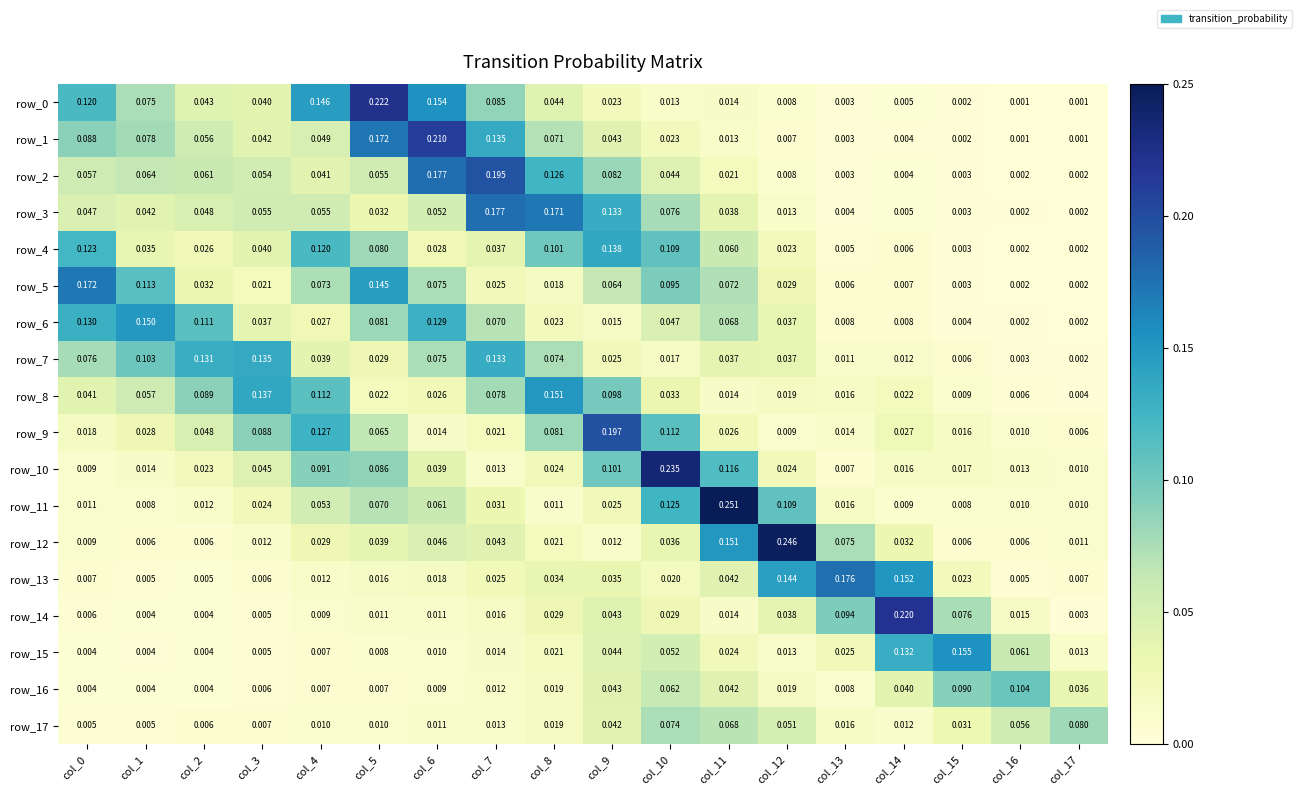

Reading left to right, transcribe all the data shown in this chart.

row_0: col_0=0.1	col_1=0.1	col_2=0.0	col_3=0.0	col_4=0.1	col_5=0.2	col_6=0.2	col_7=0.1	col_8=0.0	col_9=0.0	col_10=0.0	col_11=0.0	col_12=0.0	col_13=0.0	col_14=0.0	col_15=0.0	col_16=0.0	col_17=0.0
row_1: col_0=0.1	col_1=0.1	col_2=0.1	col_3=0.0	col_4=0.0	col_5=0.2	col_6=0.2	col_7=0.1	col_8=0.1	col_9=0.0	col_10=0.0	col_11=0.0	col_12=0.0	col_13=0.0	col_14=0.0	col_15=0.0	col_16=0.0	col_17=0.0
row_2: col_0=0.1	col_1=0.1	col_2=0.1	col_3=0.1	col_4=0.0	col_5=0.1	col_6=0.2	col_7=0.2	col_8=0.1	col_9=0.1	col_10=0.0	col_11=0.0	col_12=0.0	col_13=0.0	col_14=0.0	col_15=0.0	col_16=0.0	col_17=0.0
row_3: col_0=0.0	col_1=0.0	col_2=0.0	col_3=0.1	col_4=0.1	col_5=0.0	col_6=0.1	col_7=0.2	col_8=0.2	col_9=0.1	col_10=0.1	col_11=0.0	col_12=0.0	col_13=0.0	col_14=0.0	col_15=0.0	col_16=0.0	col_17=0.0
row_4: col_0=0.1	col_1=0.0	col_2=0.0	col_3=0.0	col_4=0.1	col_5=0.1	col_6=0.0	col_7=0.0	col_8=0.1	col_9=0.1	col_10=0.1	col_11=0.1	col_12=0.0	col_13=0.0	col_14=0.0	col_15=0.0	col_16=0.0	col_17=0.0
row_5: col_0=0.2	col_1=0.1	col_2=0.0	col_3=0.0	col_4=0.1	col_5=0.1	col_6=0.1	col_7=0.0	col_8=0.0	col_9=0.1	col_10=0.1	col_11=0.1	col_12=0.0	col_13=0.0	col_14=0.0	col_15=0.0	col_16=0.0	col_17=0.0
row_6: col_0=0.1	col_1=0.1	col_2=0.1	col_3=0.0	col_4=0.0	col_5=0.1	col_6=0.1	col_7=0.1	col_8=0.0	col_9=0.0	col_10=0.0	col_11=0.1	col_12=0.0	col_13=0.0	col_14=0.0	col_15=0.0	col_16=0.0	col_17=0.0
row_7: col_0=0.1	col_1=0.1	col_2=0.1	col_3=0.1	col_4=0.0	col_5=0.0	col_6=0.1	col_7=0.1	col_8=0.1	col_9=0.0	col_10=0.0	col_11=0.0	col_12=0.0	col_13=0.0	col_14=0.0	col_15=0.0	col_16=0.0	col_17=0.0
row_8: col_0=0.0	col_1=0.1	col_2=0.1	col_3=0.1	col_4=0.1	col_5=0.0	col_6=0.0	col_7=0.1	col_8=0.2	col_9=0.1	col_10=0.0	col_11=0.0	col_12=0.0	col_13=0.0	col_14=0.0	col_15=0.0	col_16=0.0	col_17=0.0
row_9: col_0=0.0	col_1=0.0	col_2=0.0	col_3=0.1	col_4=0.1	col_5=0.1	col_6=0.0	col_7=0.0	col_8=0.1	col_9=0.2	col_10=0.1	col_11=0.0	col_12=0.0	col_13=0.0	col_14=0.0	col_15=0.0	col_16=0.0	col_17=0.0
row_10: col_0=0.0	col_1=0.0	col_2=0.0	col_3=0.0	col_4=0.1	col_5=0.1	col_6=0.0	col_7=0.0	col_8=0.0	col_9=0.1	col_10=0.2	col_11=0.1	col_12=0.0	col_13=0.0	col_14=0.0	col_15=0.0	col_16=0.0	col_17=0.0
row_11: col_0=0.0	col_1=0.0	col_2=0.0	col_3=0.0	col_4=0.1	col_5=0.1	col_6=0.1	col_7=0.0	col_8=0.0	col_9=0.0	col_10=0.1	col_11=0.3	col_12=0.1	col_13=0.0	col_14=0.0	col_15=0.0	col_16=0.0	col_17=0.0
row_12: col_0=0.0	col_1=0.0	col_2=0.0	col_3=0.0	col_4=0.0	col_5=0.0	col_6=0.0	col_7=0.0	col_8=0.0	col_9=0.0	col_10=0.0	col_11=0.2	col_12=0.2	col_13=0.1	col_14=0.0	col_15=0.0	col_16=0.0	col_17=0.0
row_13: col_0=0.0	col_1=0.0	col_2=0.0	col_3=0.0	col_4=0.0	col_5=0.0	col_6=0.0	col_7=0.0	col_8=0.0	col_9=0.0	col_10=0.0	col_11=0.0	col_12=0.1	col_13=0.2	col_14=0.2	col_15=0.0	col_16=0.0	col_17=0.0
row_14: col_0=0.0	col_1=0.0	col_2=0.0	col_3=0.0	col_4=0.0	col_5=0.0	col_6=0.0	col_7=0.0	col_8=0.0	col_9=0.0	col_10=0.0	col_11=0.0	col_12=0.0	col_13=0.1	col_14=0.2	col_15=0.1	col_16=0.0	col_17=0.0
row_15: col_0=0.0	col_1=0.0	col_2=0.0	col_3=0.0	col_4=0.0	col_5=0.0	col_6=0.0	col_7=0.0	col_8=0.0	col_9=0.0	col_10=0.1	col_11=0.0	col_12=0.0	col_13=0.0	col_14=0.1	col_15=0.2	col_16=0.1	col_17=0.0
row_16: col_0=0.0	col_1=0.0	col_2=0.0	col_3=0.0	col_4=0.0	col_5=0.0	col_6=0.0	col_7=0.0	col_8=0.0	col_9=0.0	col_10=0.1	col_11=0.0	col_12=0.0	col_13=0.0	col_14=0.0	col_15=0.1	col_16=0.1	col_17=0.0
row_17: col_0=0.0	col_1=0.0	col_2=0.0	col_3=0.0	col_4=0.0	col_5=0.0	col_6=0.0	col_7=0.0	col_8=0.0	col_9=0.0	col_10=0.1	col_11=0.1	col_12=0.1	col_13=0.0	col_14=0.0	col_15=0.0	col_16=0.1	col_17=0.1